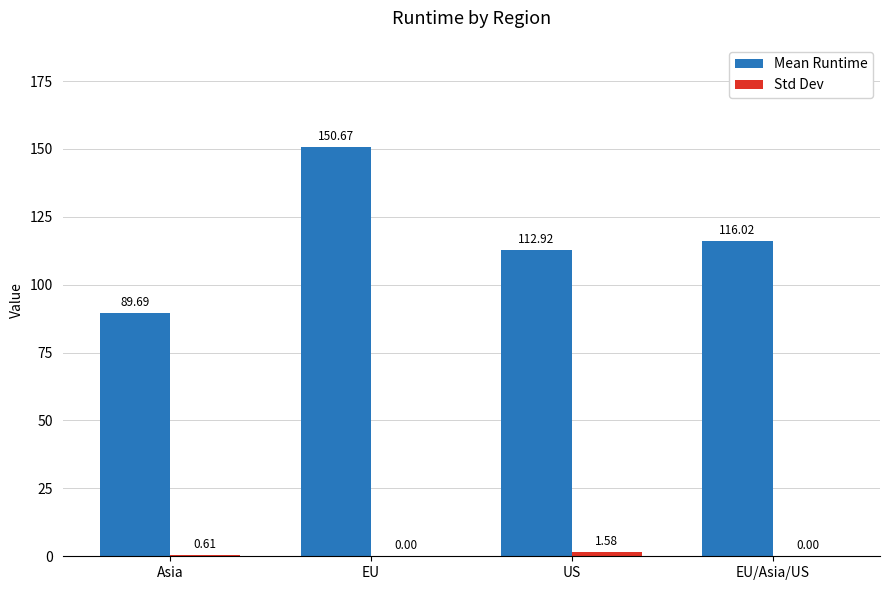

Does the chart contain stacked bars?

No